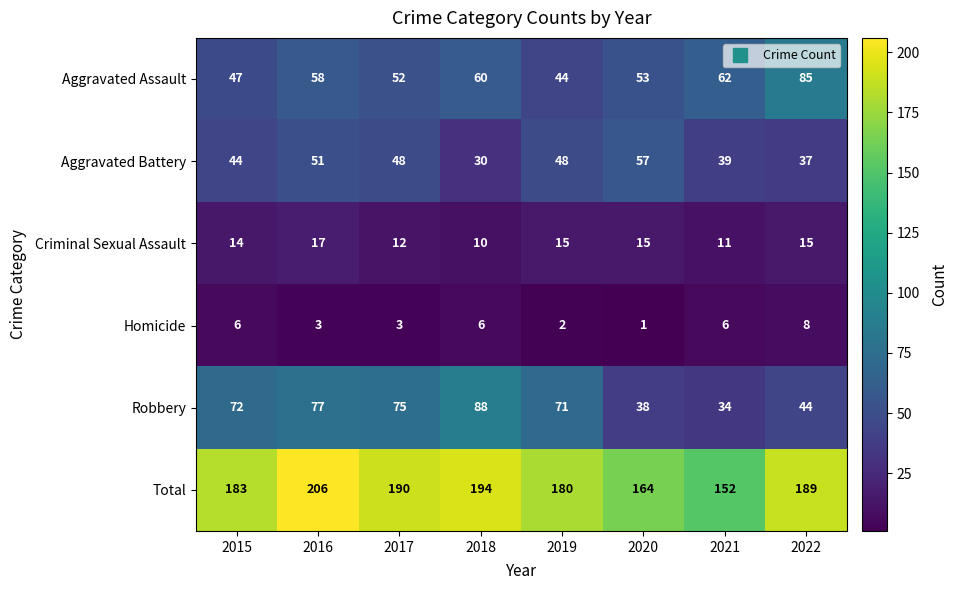

Between 2015 and 2022, which series saw the biggest shift?

Aggravated Assault